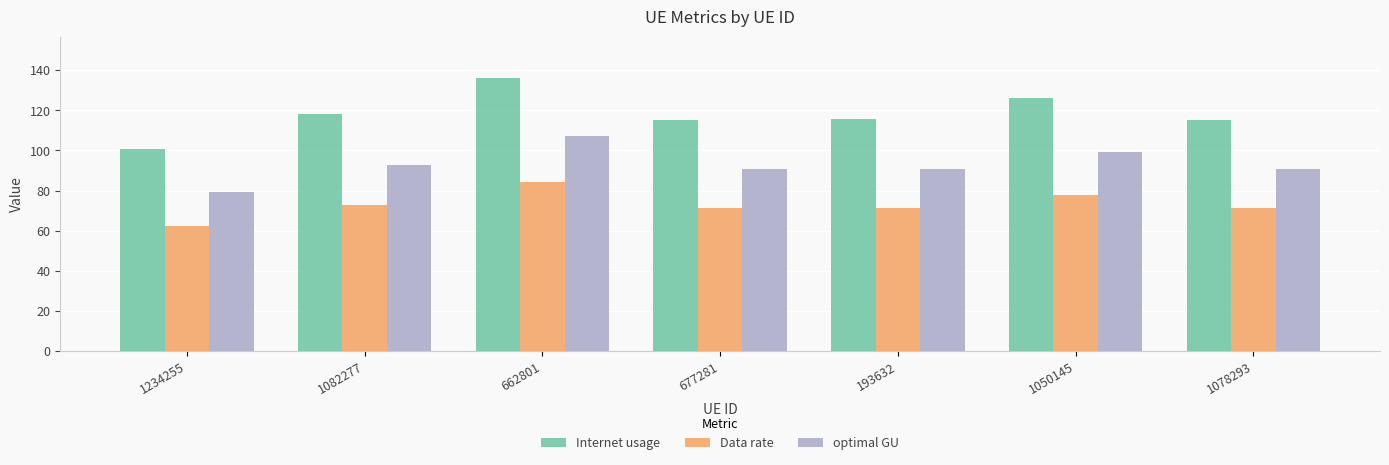

Rank the series by their average value, from highest to lowest.

Internet usage, optimal GU, Data rate